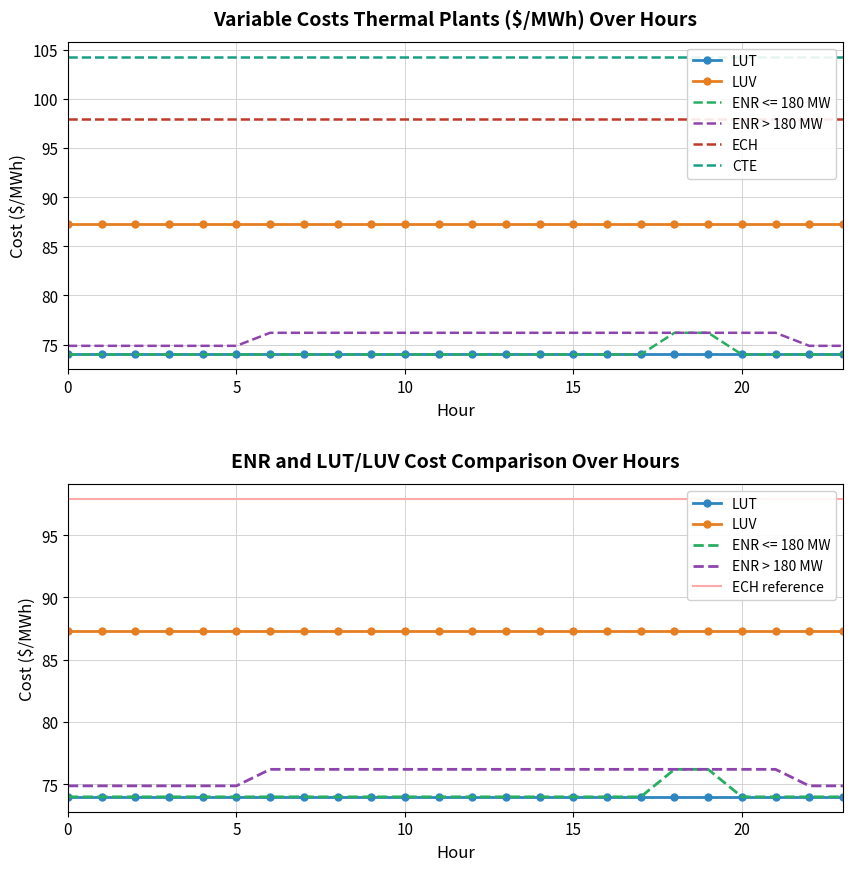

What is the value of the LUT point at the 19th from the left?

74.0